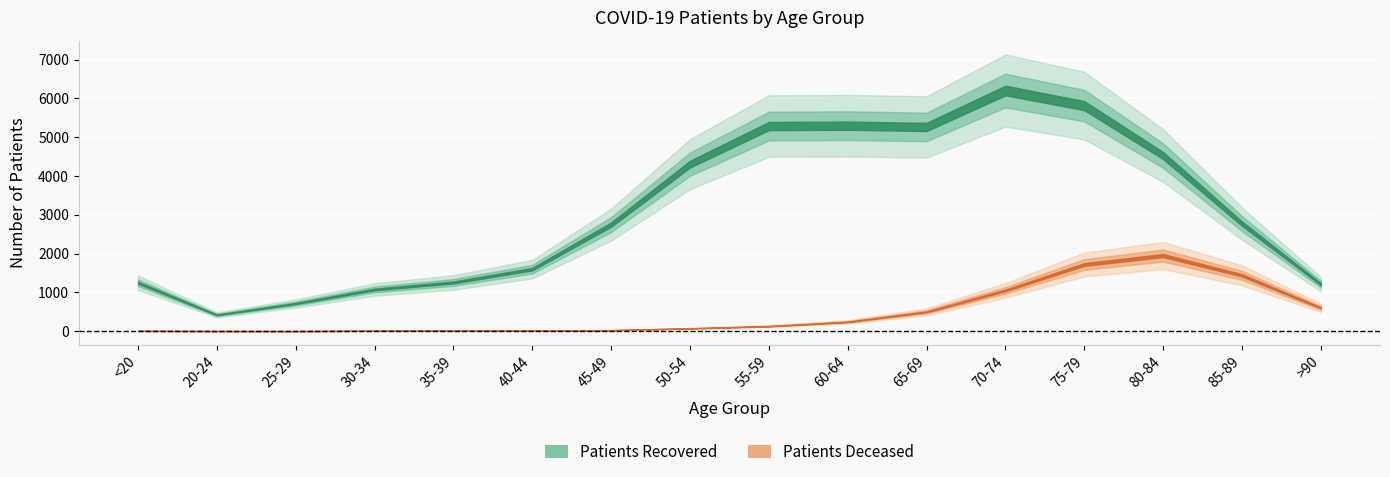

Reading left to right, extract all data points from this chart.

patients_recovered: <20=1249	20-24=419	25-29=713	30-34=1074	35-39=1255	40-44=1598	45-49=2746	50-54=4304	55-59=5285	60-64=5295	65-69=5262	70-74=6201	75-79=5812	80-84=4525	85-89=2771	>90=1210
patients_deceased: <20=7	20-24=3	25-29=2	30-34=10	35-39=11	40-44=12	45-49=25	50-54=72	55-59=128	60-64=239	65-69=498	70-74=1051	75-79=1718	80-84=1948	85-89=1438	>90=600